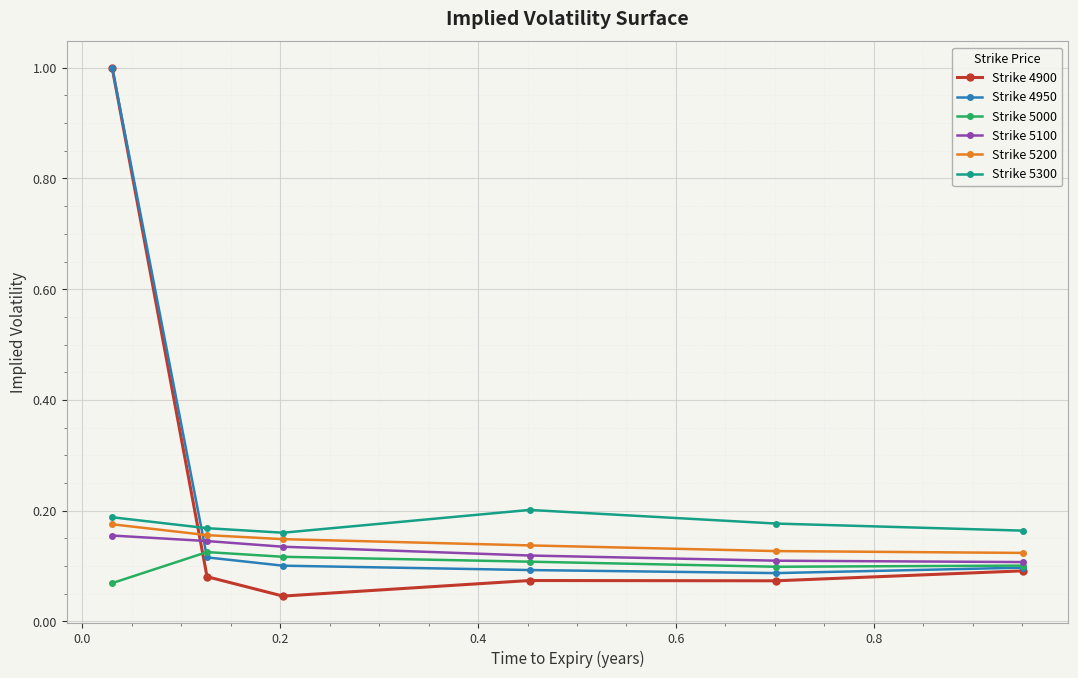

What are all the series names shown in the legend?

Strike 4900, Strike 4950, Strike 5000, Strike 5100, Strike 5200, Strike 5300